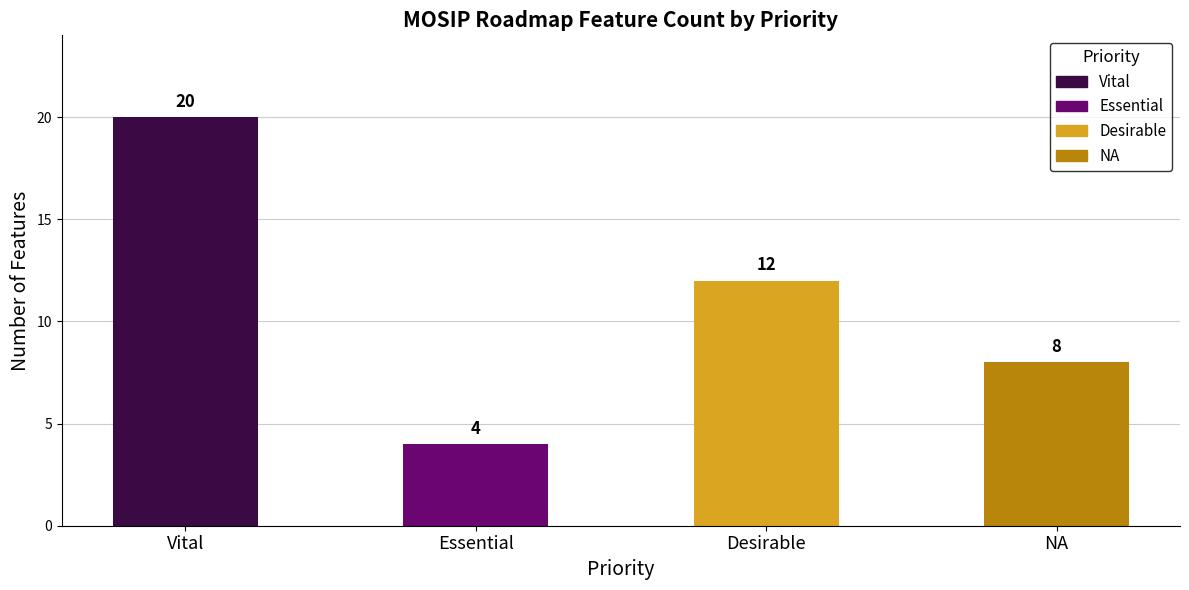

What is the value of the Vital / Essential bar at the 2nd from the left?

4